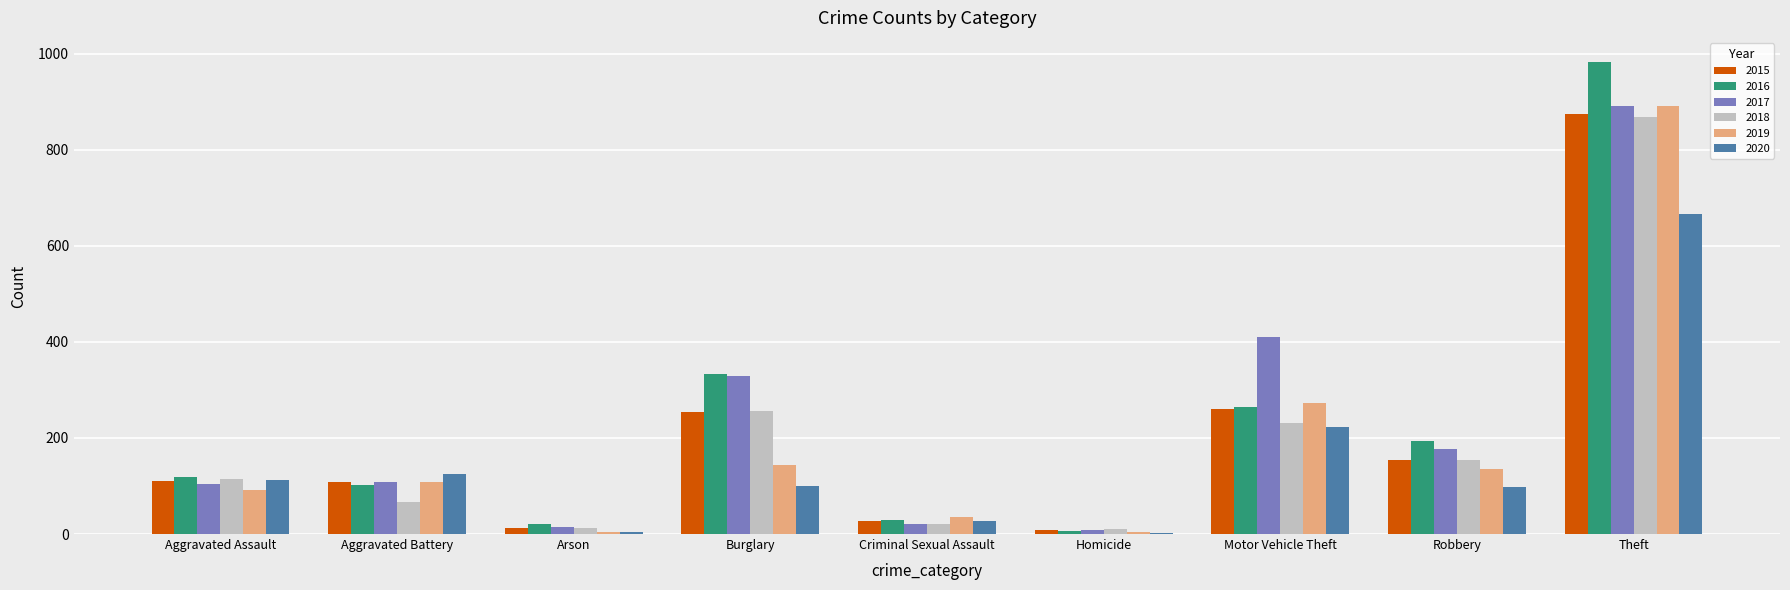

What is the greatest value displayed?

984